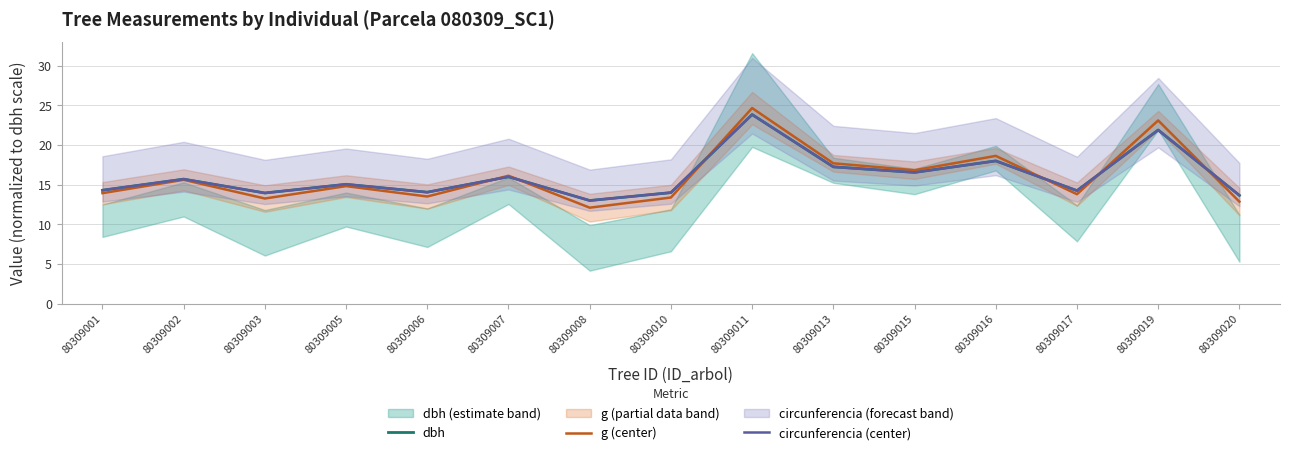

What is the difference between the highest and lowest values at 80309003?

0.7